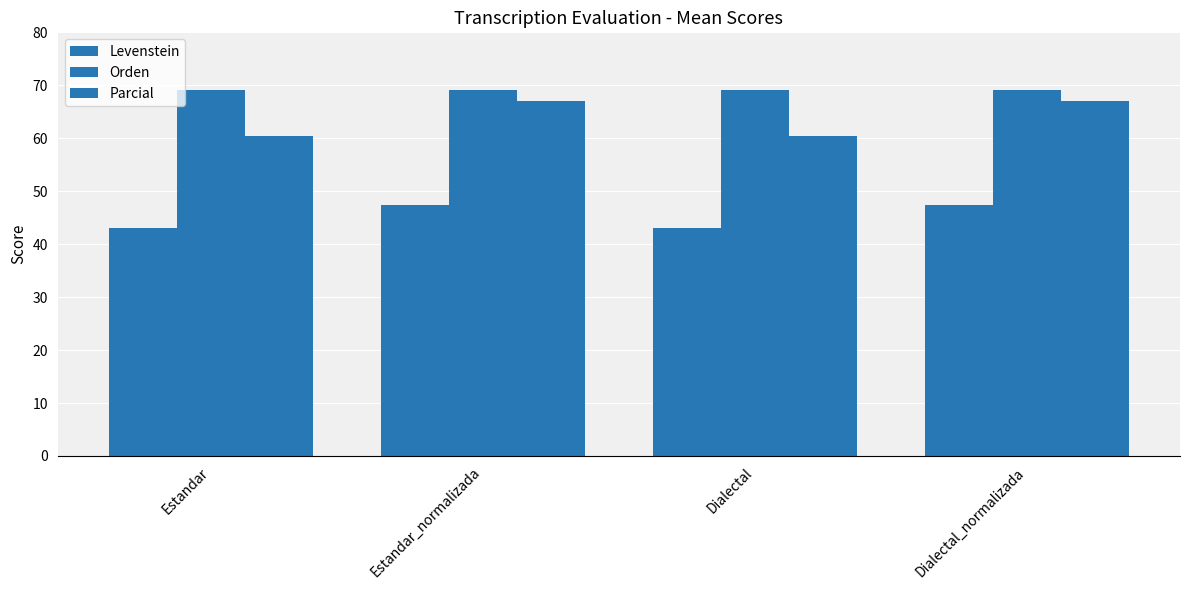

What is the sum of all Orden values?

276.6